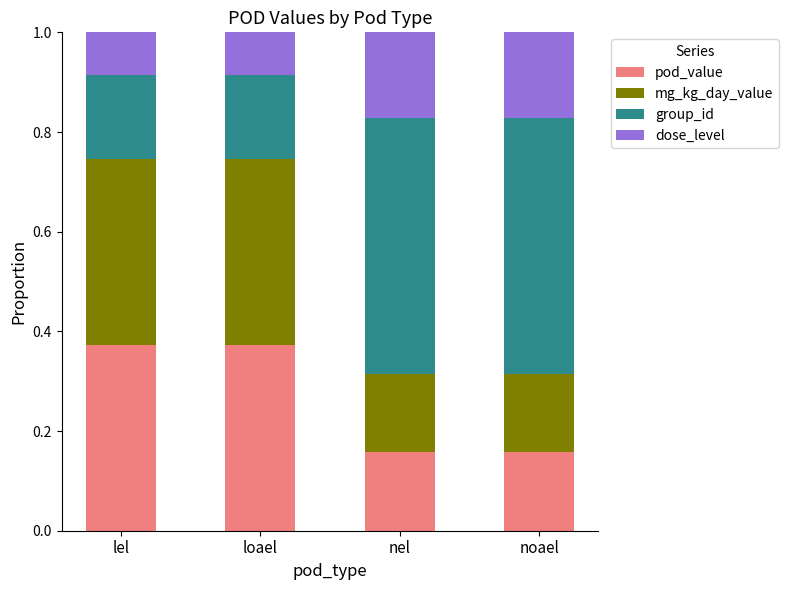

What is the total value across all series at noael?

1.0